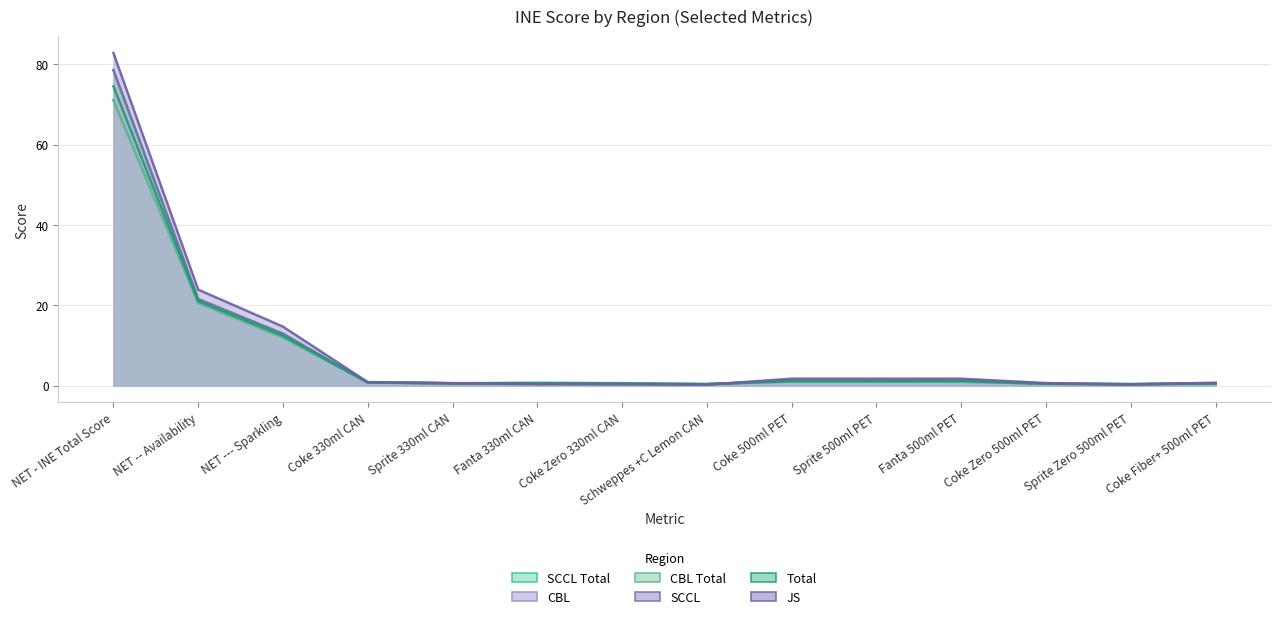

Reading left to right, transcribe all the data shown in this chart.

SCCL Total: 78.5	21.5	12.9	0.8	0.6	0.5	0.4	0.3	1.3	1.3	1.3	0.5	0.3	0.6
CBL: 71.0	20.6	12.0	0.8	0.6	0.7	0.6	0.4	1.0	0.9	1.0	0.5	0.3	0.5
CBL Total: 71.0	20.6	12.0	0.8	0.6	0.7	0.6	0.4	1.0	0.9	1.0	0.5	0.3	0.5
SCCL: 78.5	21.5	12.9	0.8	0.6	0.5	0.4	0.3	1.3	1.3	1.3	0.5	0.3	0.6
Total: 74.5	21.0	12.4	0.8	0.6	0.6	0.5	0.3	1.1	1.1	1.1	0.5	0.3	0.5
JS: 82.8	23.9	14.7	0.9	0.6	0.3	0.4	0.2	1.7	1.7	1.7	0.6	0.3	0.7